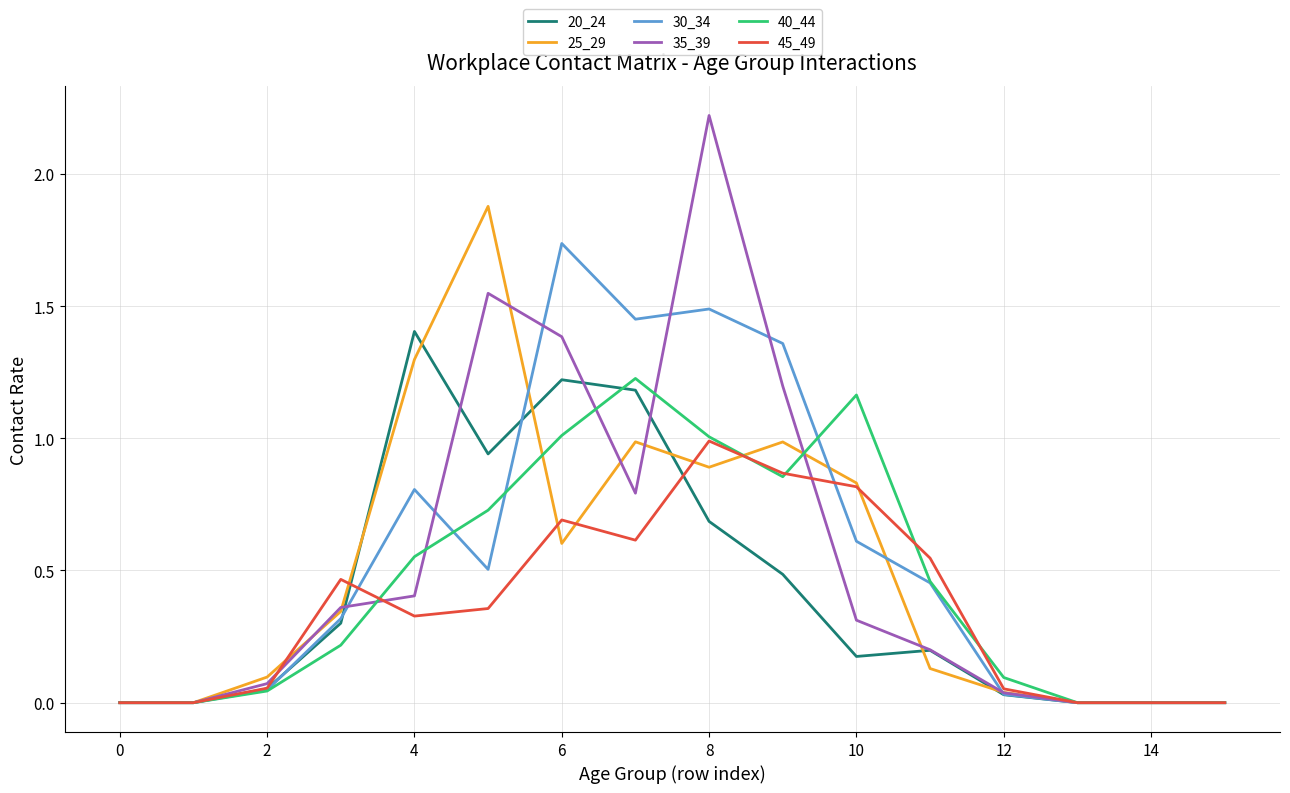

Which series has the widest spread of values?

35_39